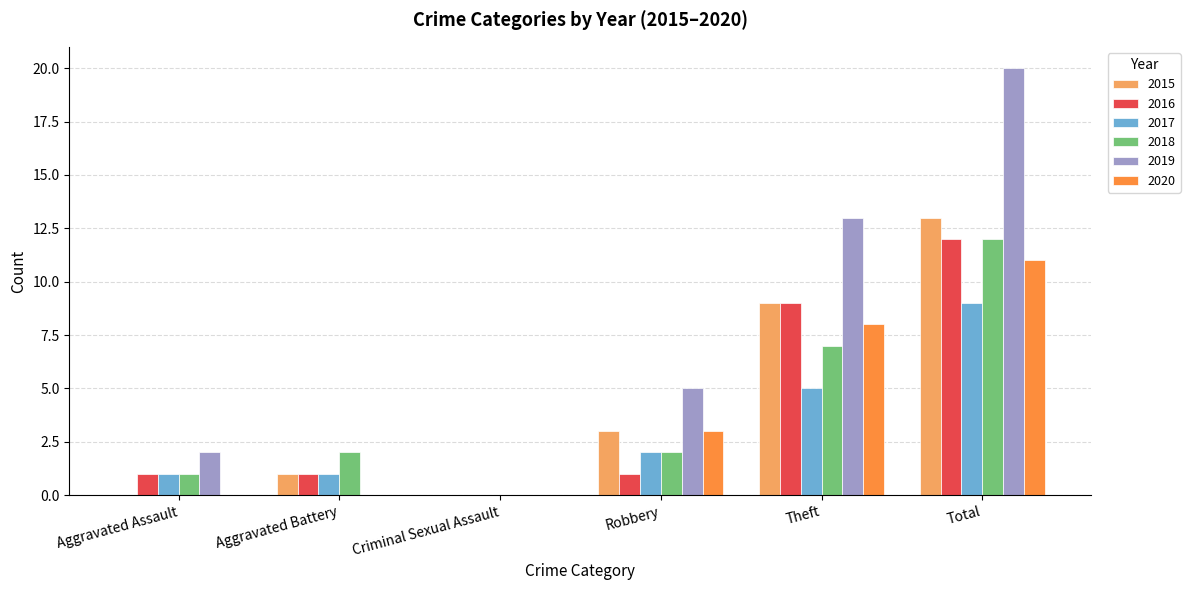

Reading left to right, extract all data points from this chart.

2015: 0	1	0	3	9	13
2016: 1	1	0	1	9	12
2017: 1	1	0	2	5	9
2018: 1	2	0	2	7	12
2019: 2	0	0	5	13	20
2020: 0	0	0	3	8	11